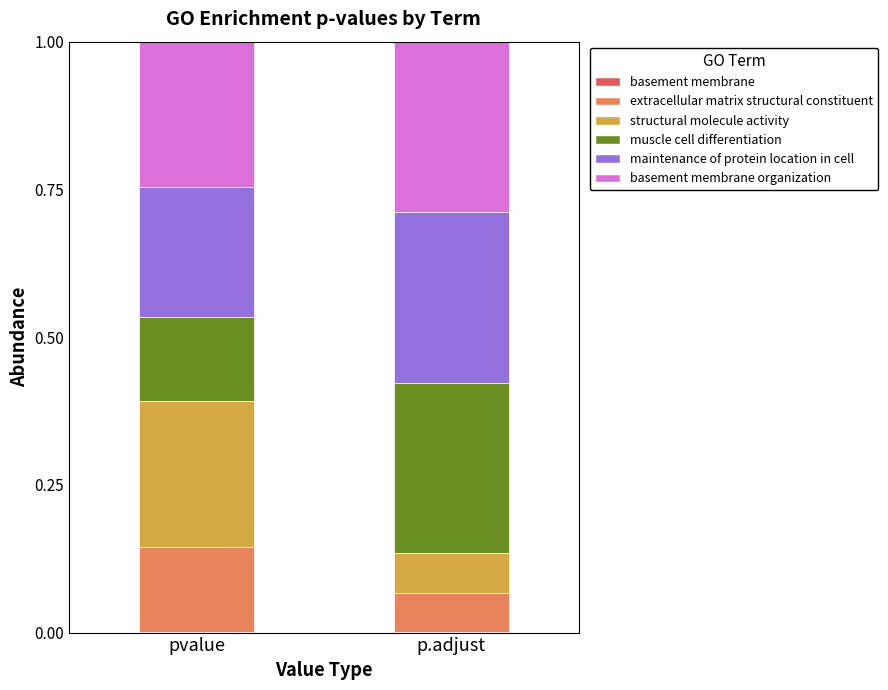

Are the bars horizontal?

No